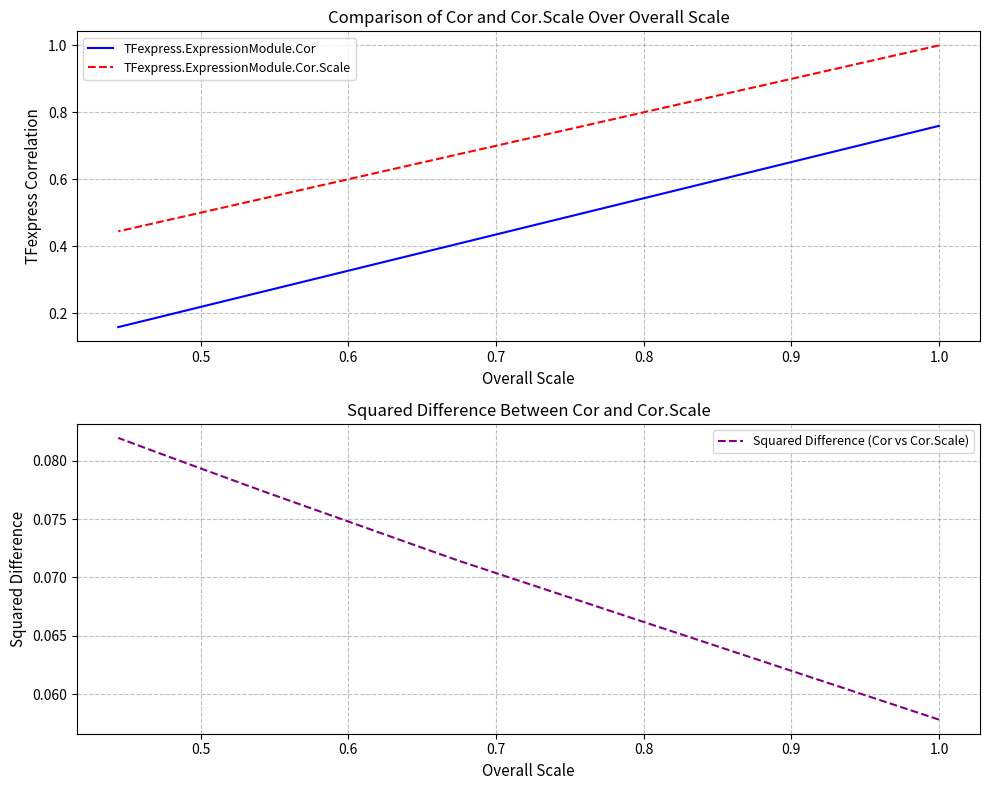

Which series has the widest spread of values?

TFexpress.ExpressionModule.Cor